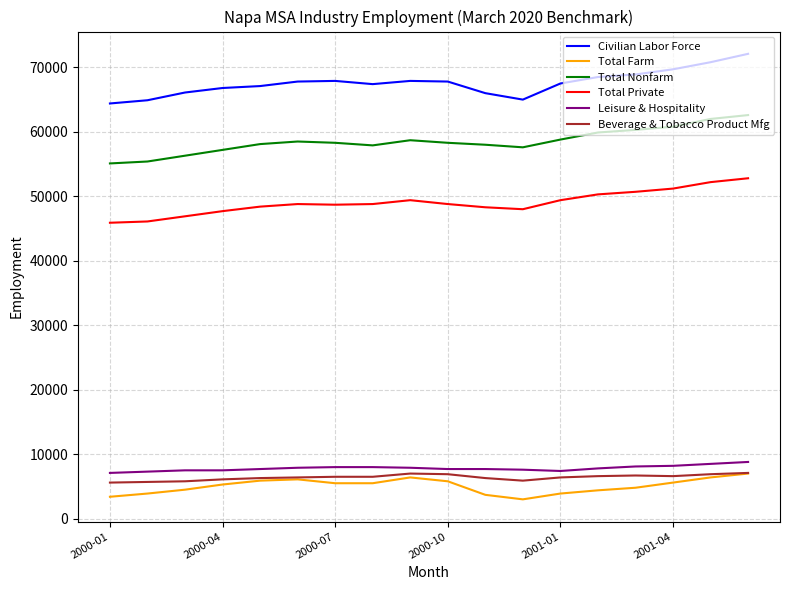

True or false: Total Farm and Total Nonfarm intersect in this chart.

False